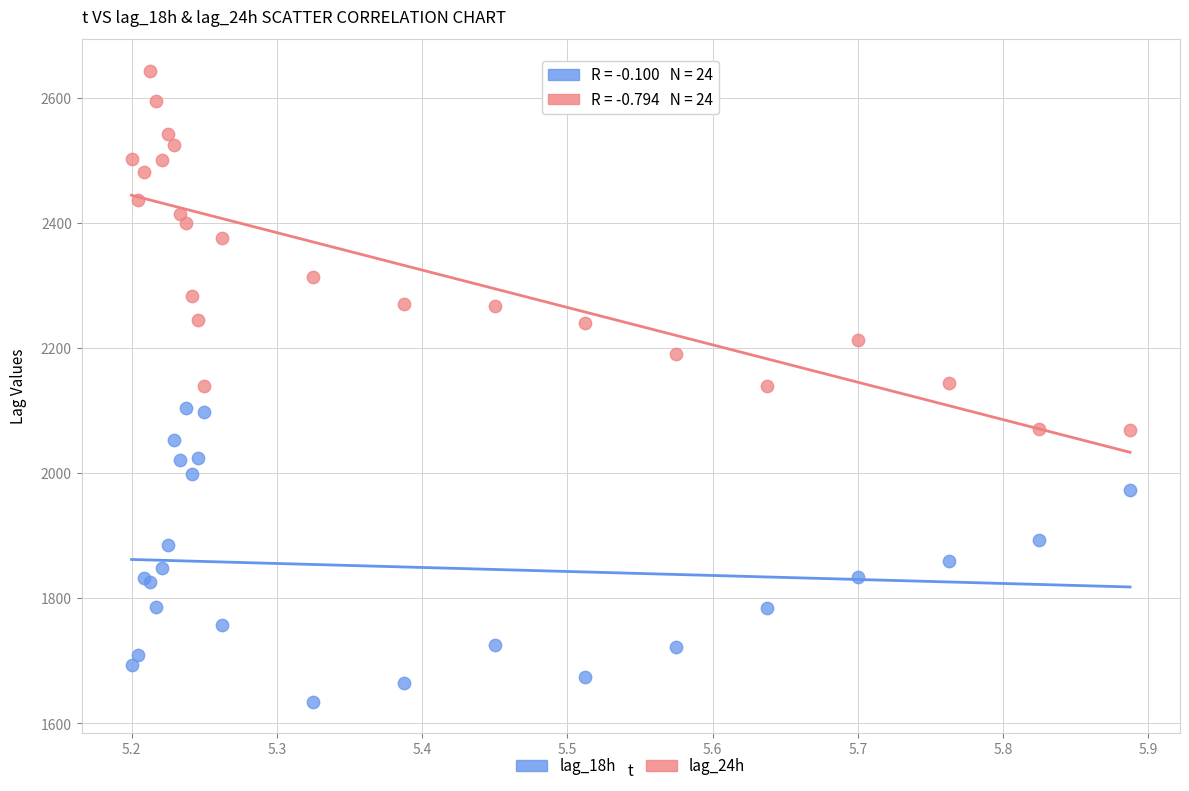

Which series has the largest Y range (max minus min)?

lag_24h